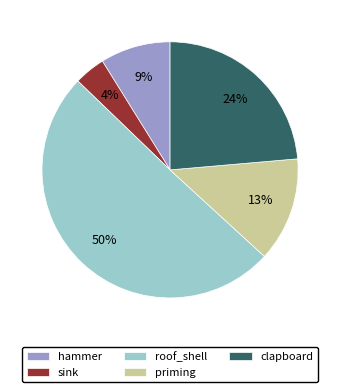

Rank the categories by value from lowest to highest.

sink, hammer, priming, clapboard, roof_shell